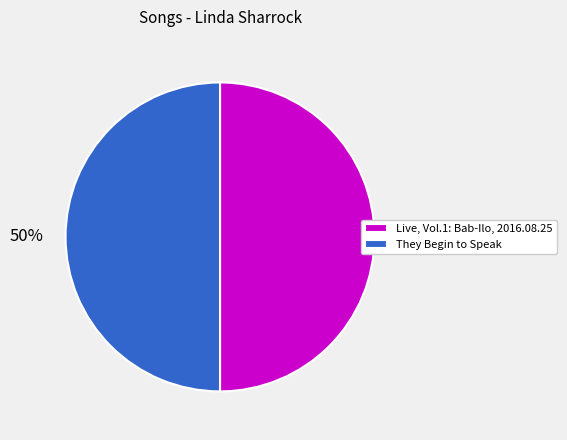

To the nearest percent, what is the average slice percentage?

50%